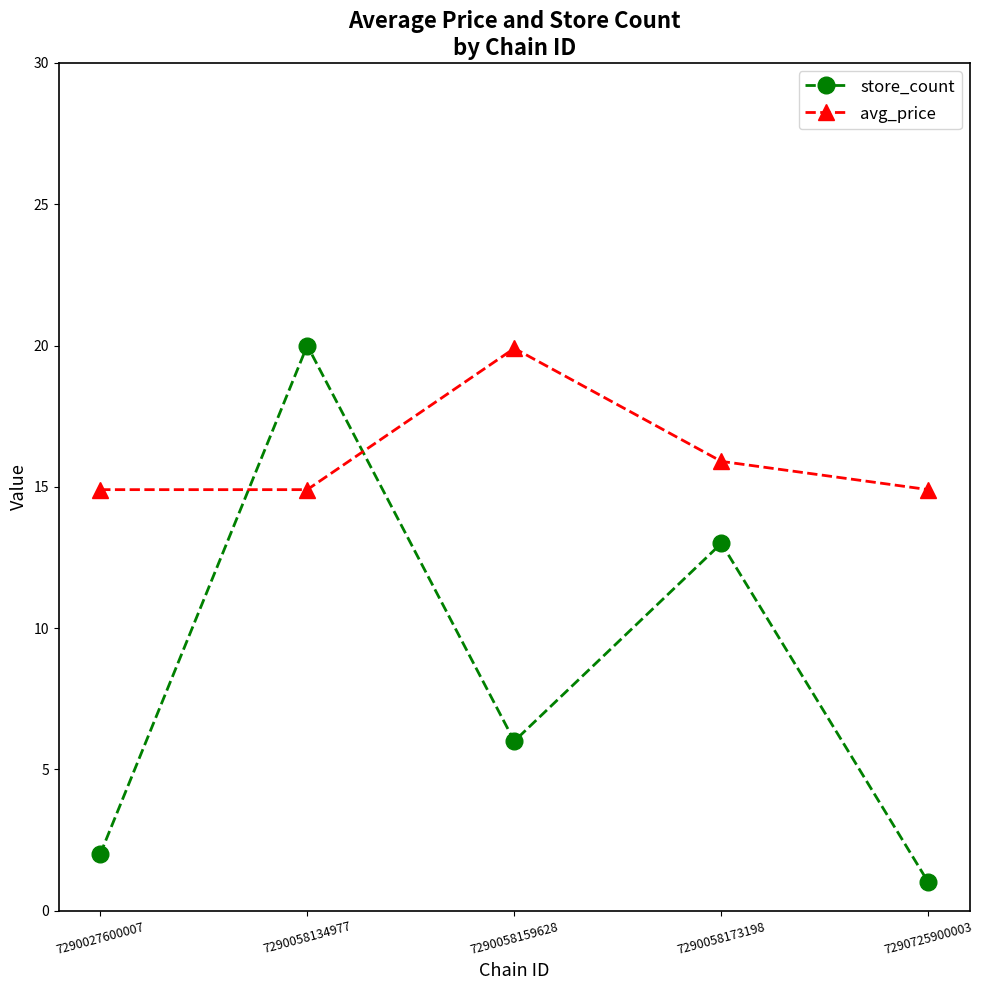

Is the value of store_count at 7290027600007 greater than the value of avg_price at 7290058134977?

No